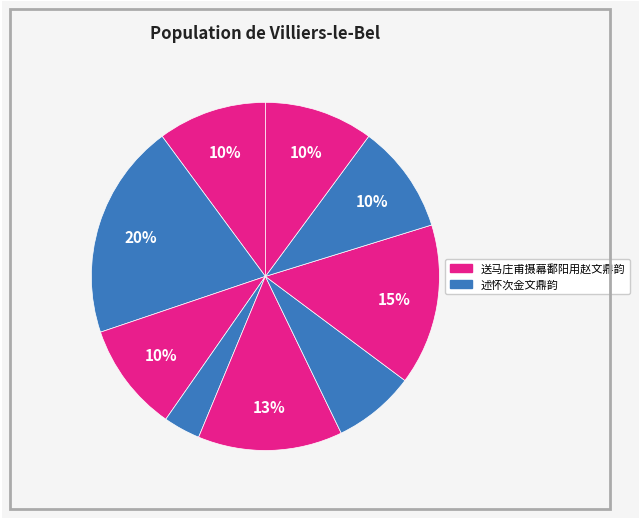

How many segments does this pie chart have?

9